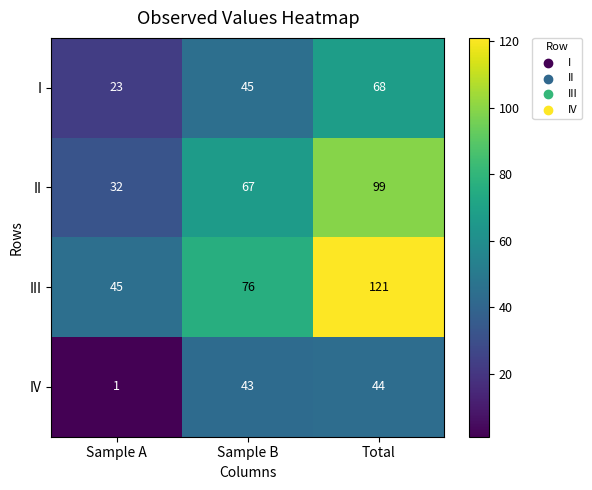

Rank the series by their maximum value, from lowest to highest.

IV, I, II, III